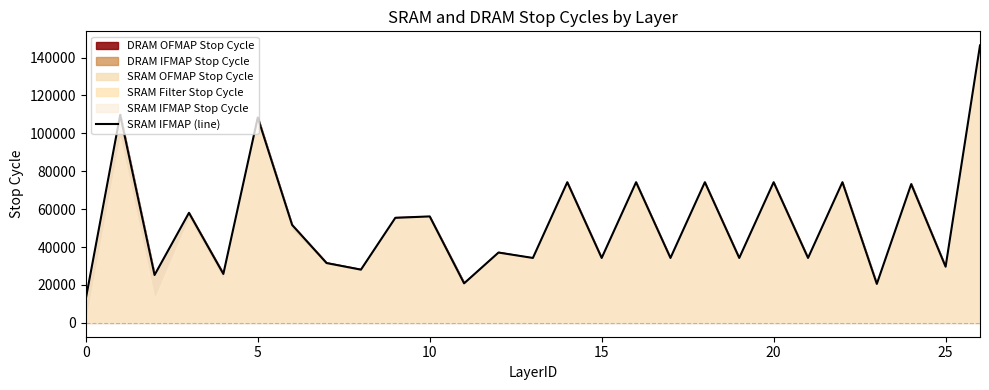

What is the greatest value displayed?

146401